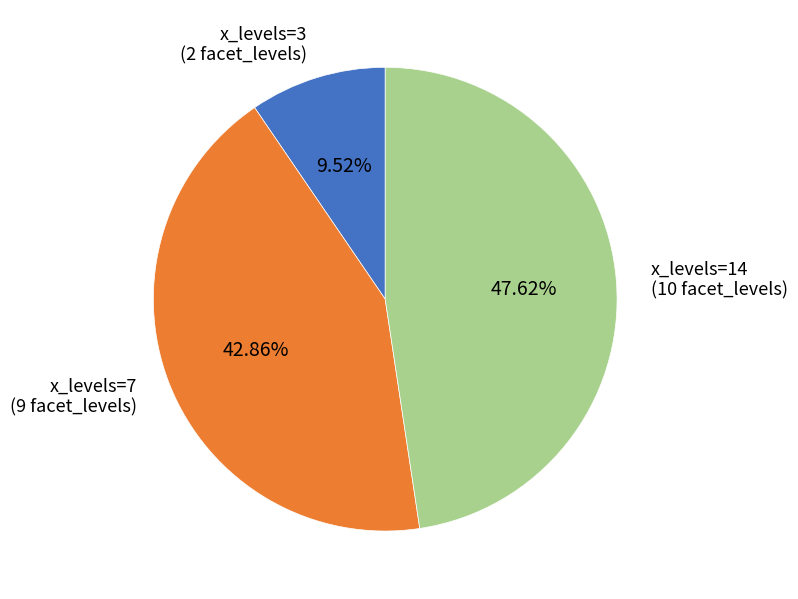

Which category has the smallest portion of the pie?

x_levels=3